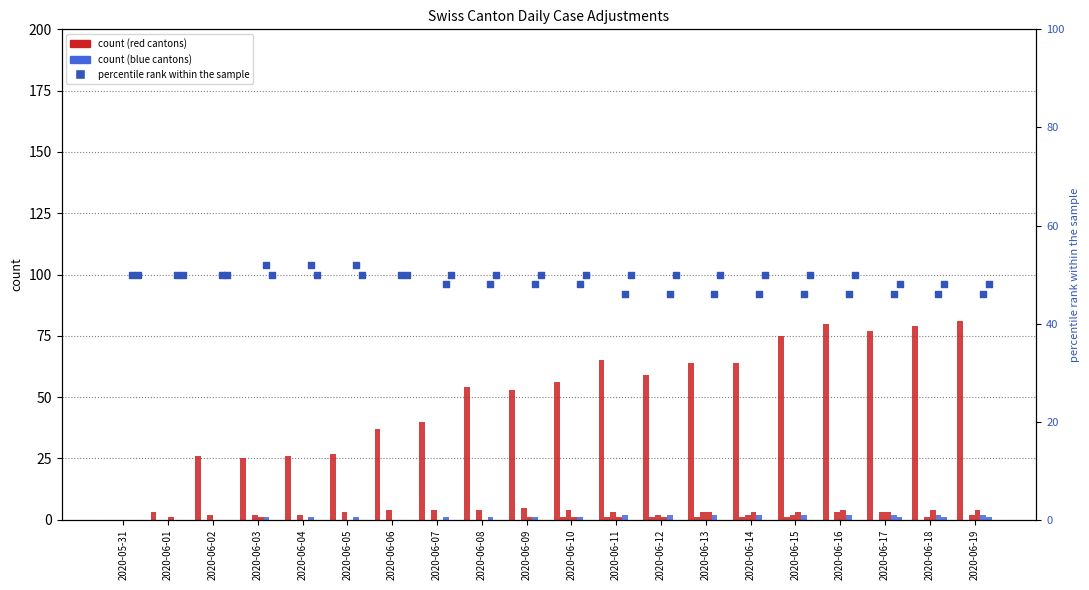

At how many categories does at least one series exceed 55?

10